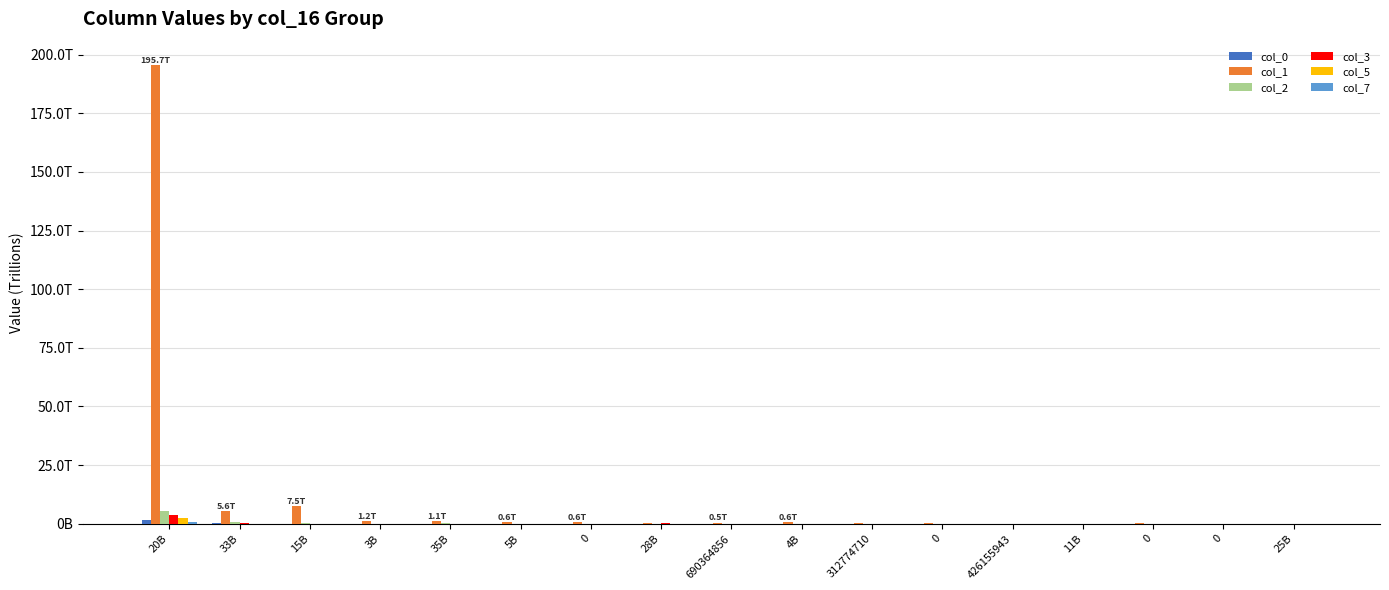

At which category does the chart reach its minimum across all series?

25B